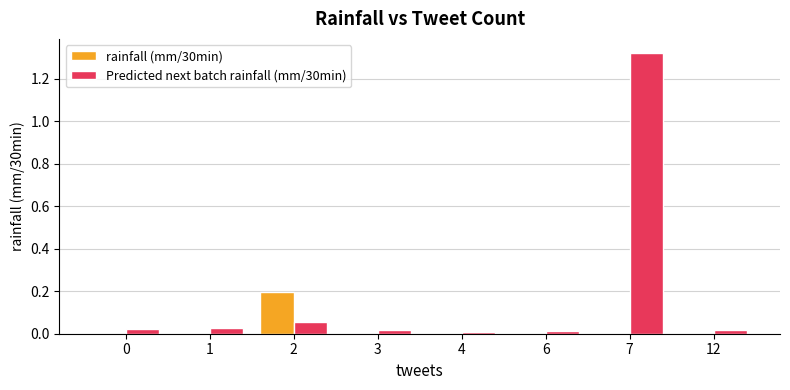

The rainfall (mm/30min) series shows 0.0 at 0. True or false?

True